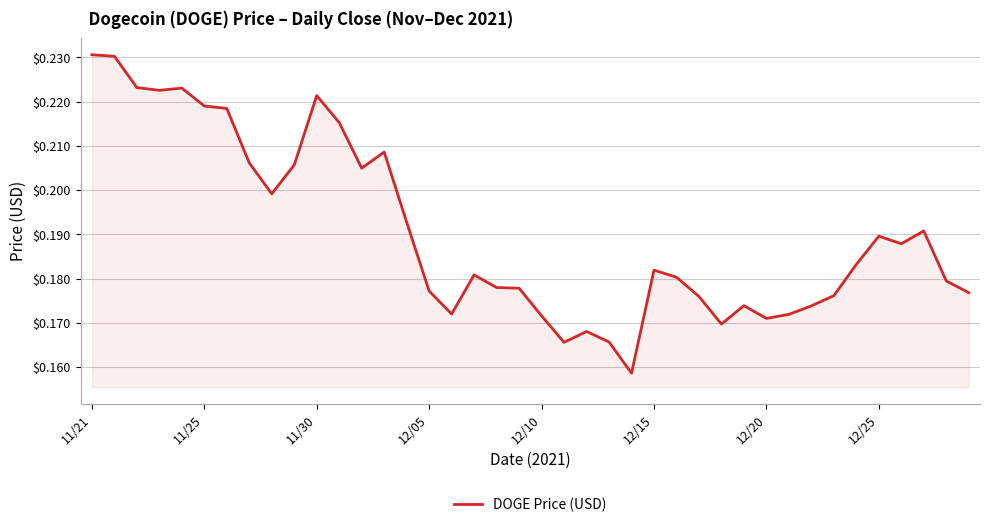

True or false: there are more than 0 points higher than both neighbors.

True